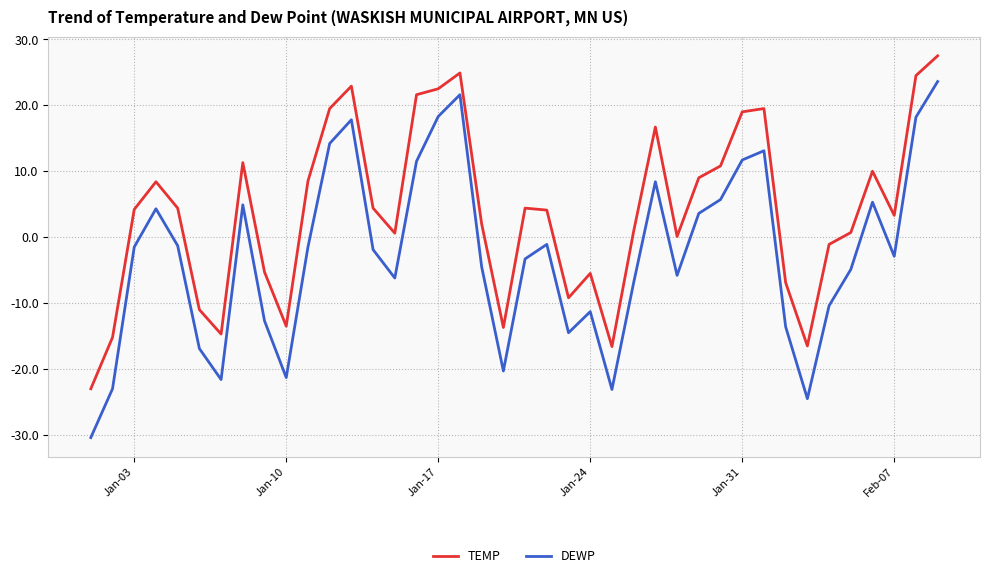

True or false: DEWP and TEMP cross at least once.

False